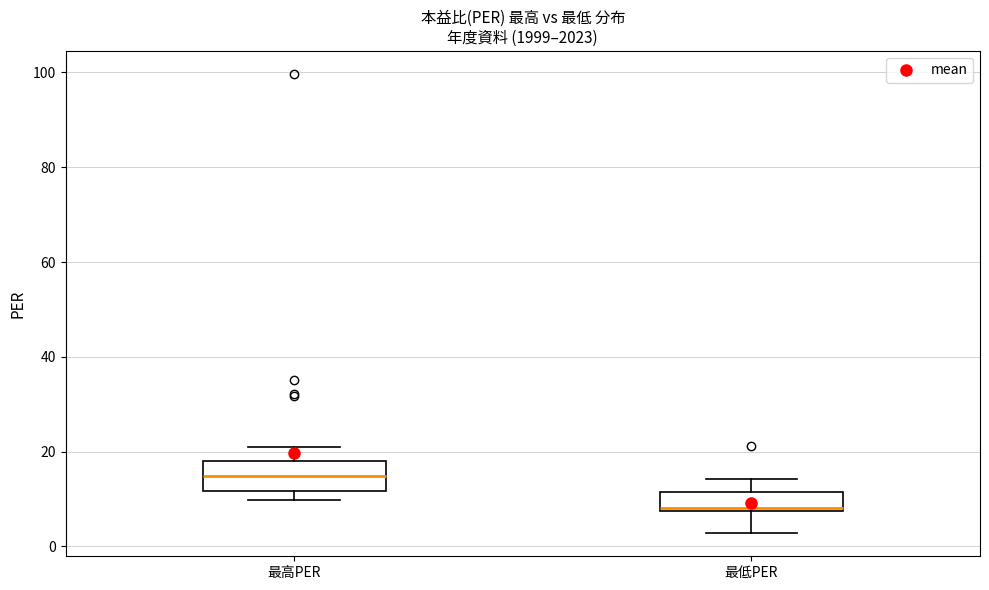

Reading left to right, transcribe this box plot: for each box, give where its median line is, the range the box spans, and where its two whiskers end, as read against the y-axis. The values are not printed on the chart, so give them approximately, as read against the axis.

最高PER: median 14, box 12 to 18, whiskers 10 to 20
最低PER: median 8 (just above the box's lower edge), box 8 to 12, whiskers 2 to 14